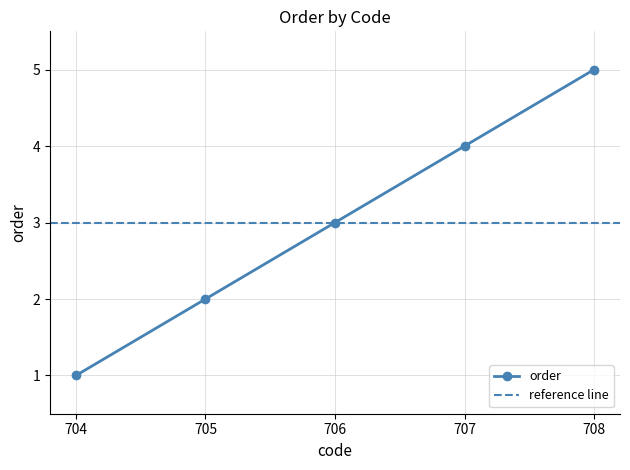

What is the smallest value displayed?

1